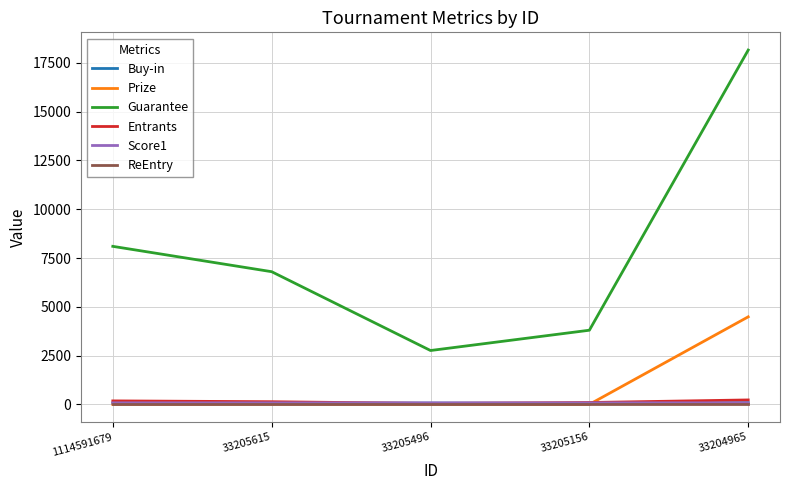

At which category does the chart reach its peak across all series?

33204965